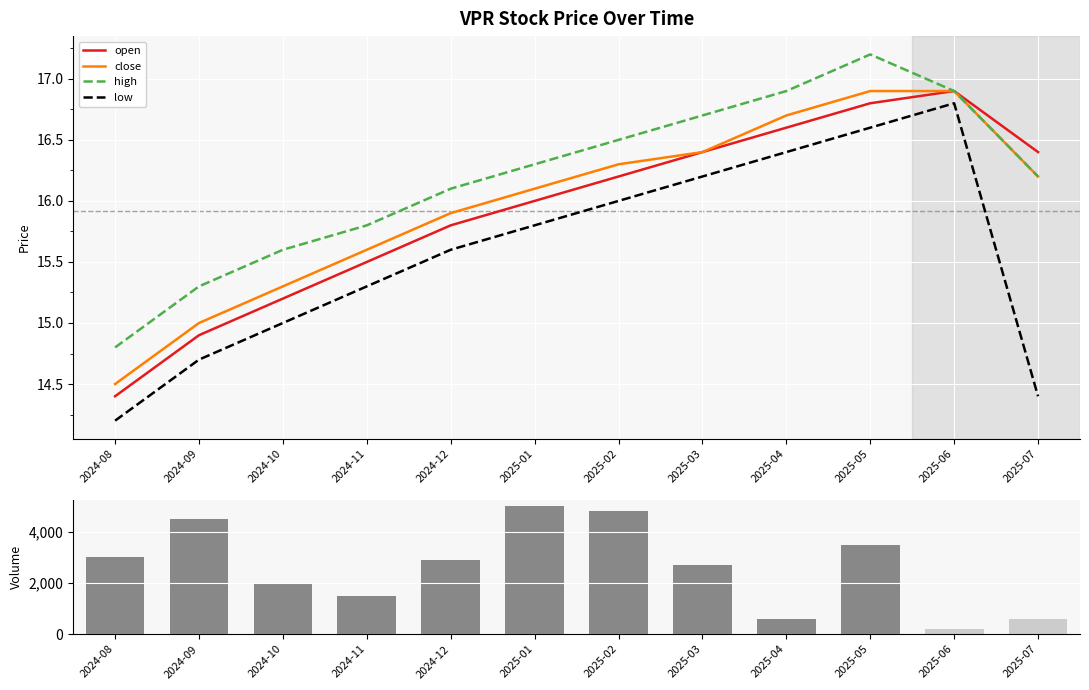

Rank the series by their maximum value, from lowest to highest.

low, open, close, high, volume